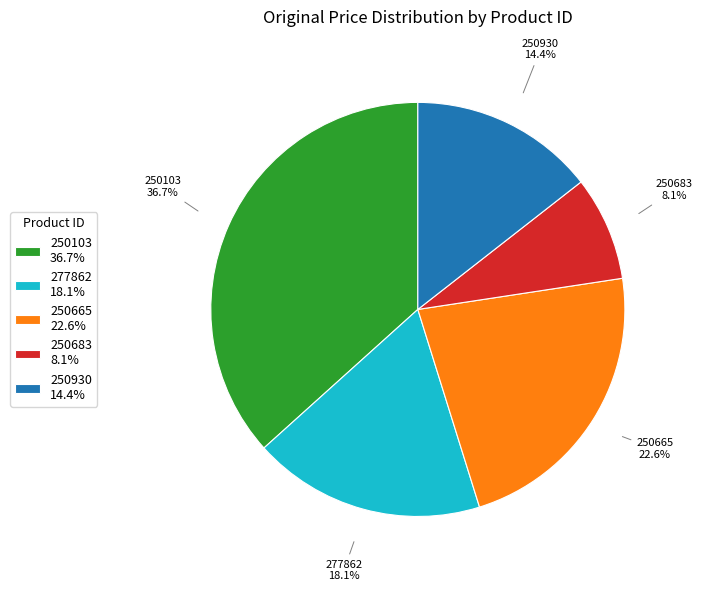

Is it true that 250665 is 30% of the pie?

False